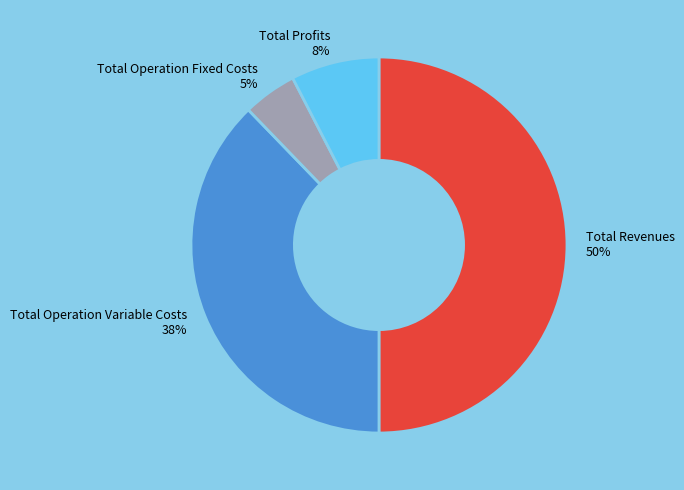

Combined, do Total Operation Variable Costs and Total Revenues account for over 50%?

Yes